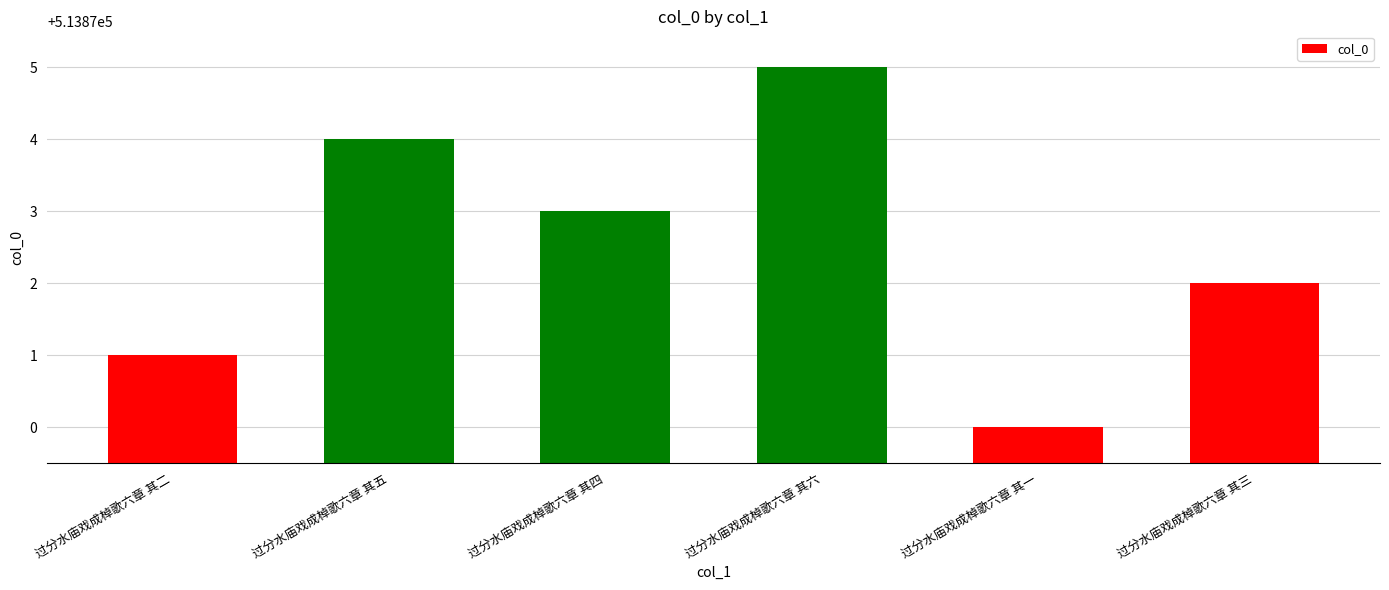

How many series are shown in this chart?

1